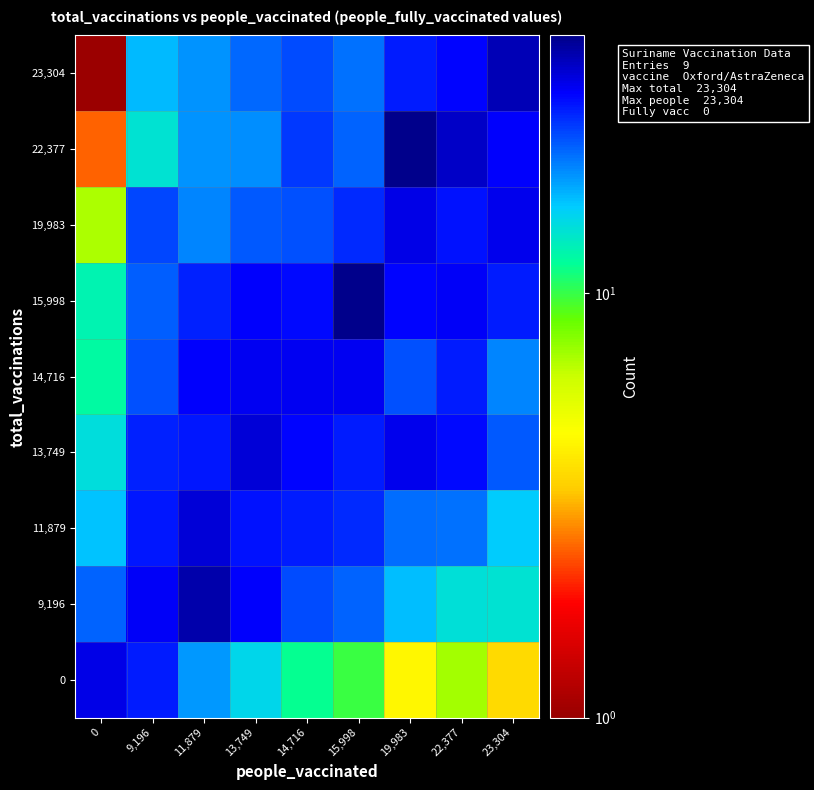

At 23,304, list the series in order from largest to smallest.

23,304, 19,983, 22,377, 15,998, 13,749, 14,716, 11,879, 9,196, 0